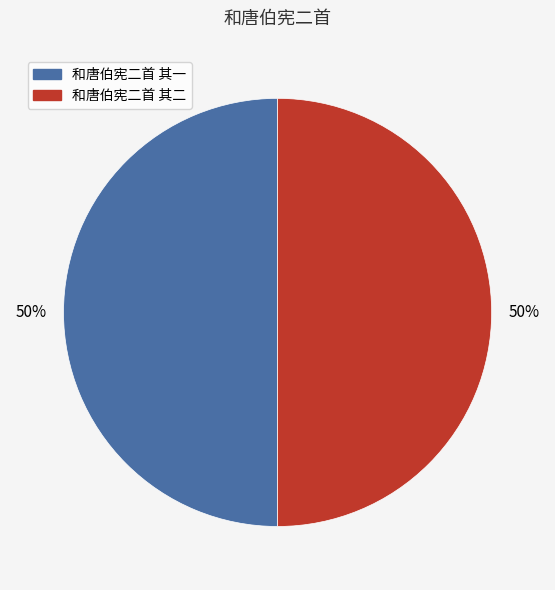

What percentage is the 和唐伯宪二首 其一 slice, to the nearest percent?

50%